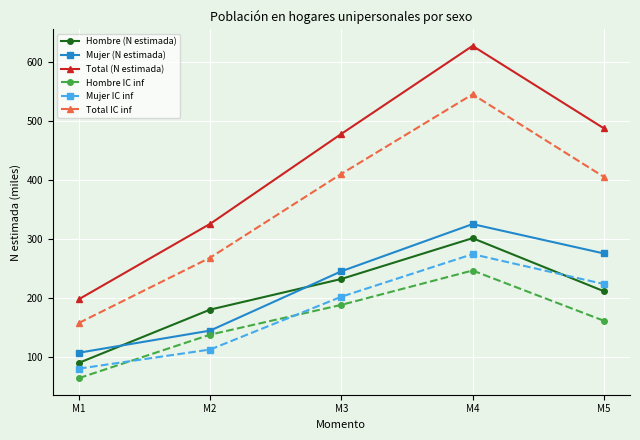

At which label does Total IC inf reach its peak?

M4